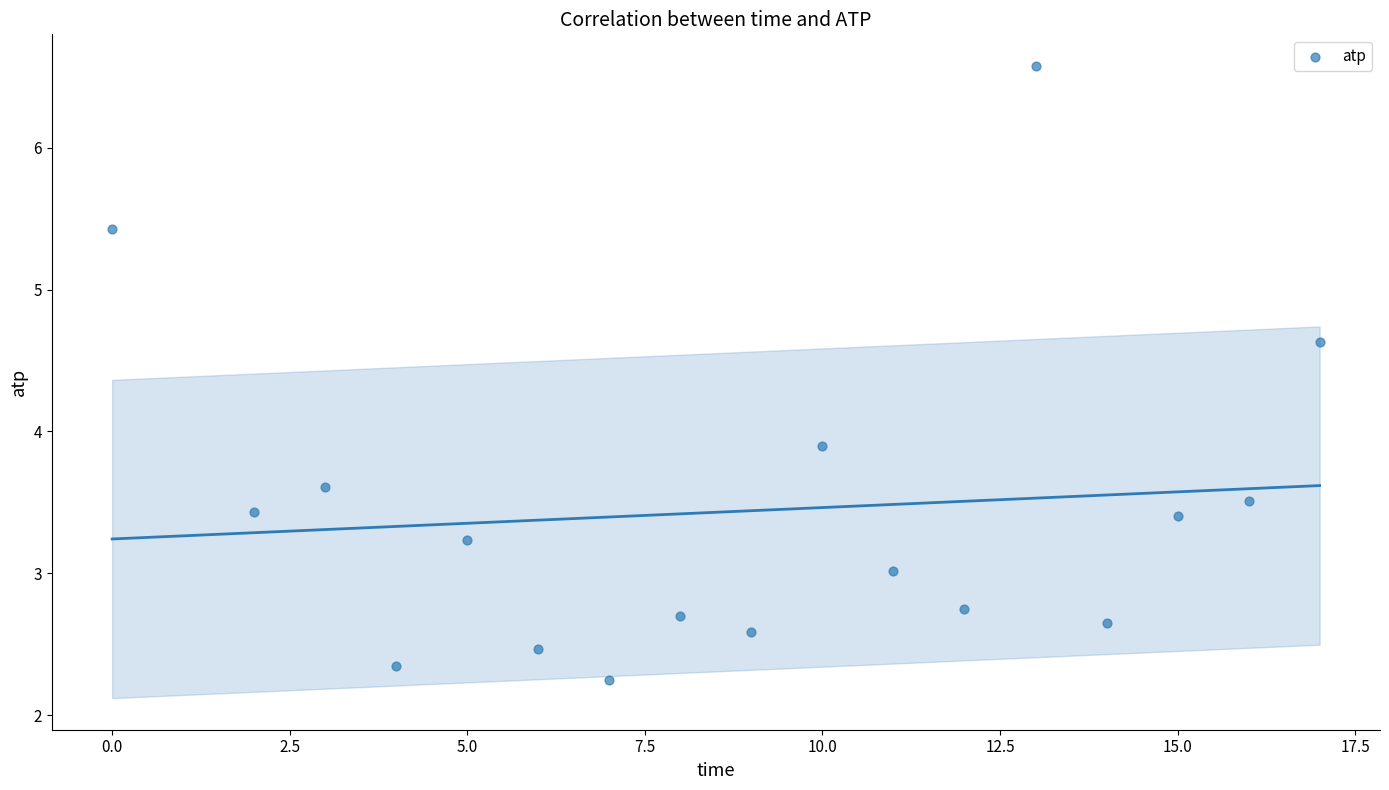

What is the range of X values (max minus min)?

17.0